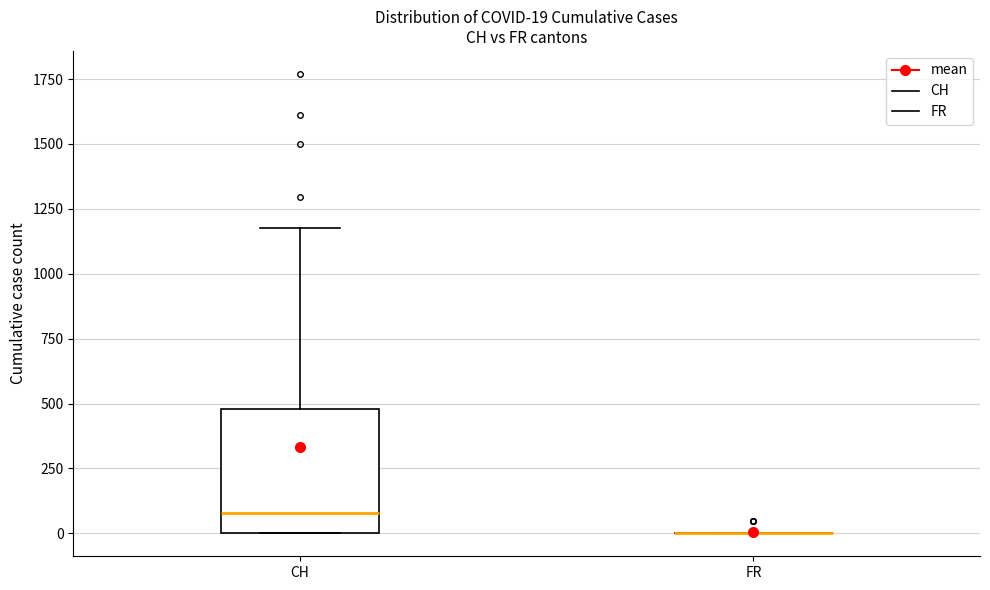

Which box is the tallest, from its lower edge to its upper edge?

CH